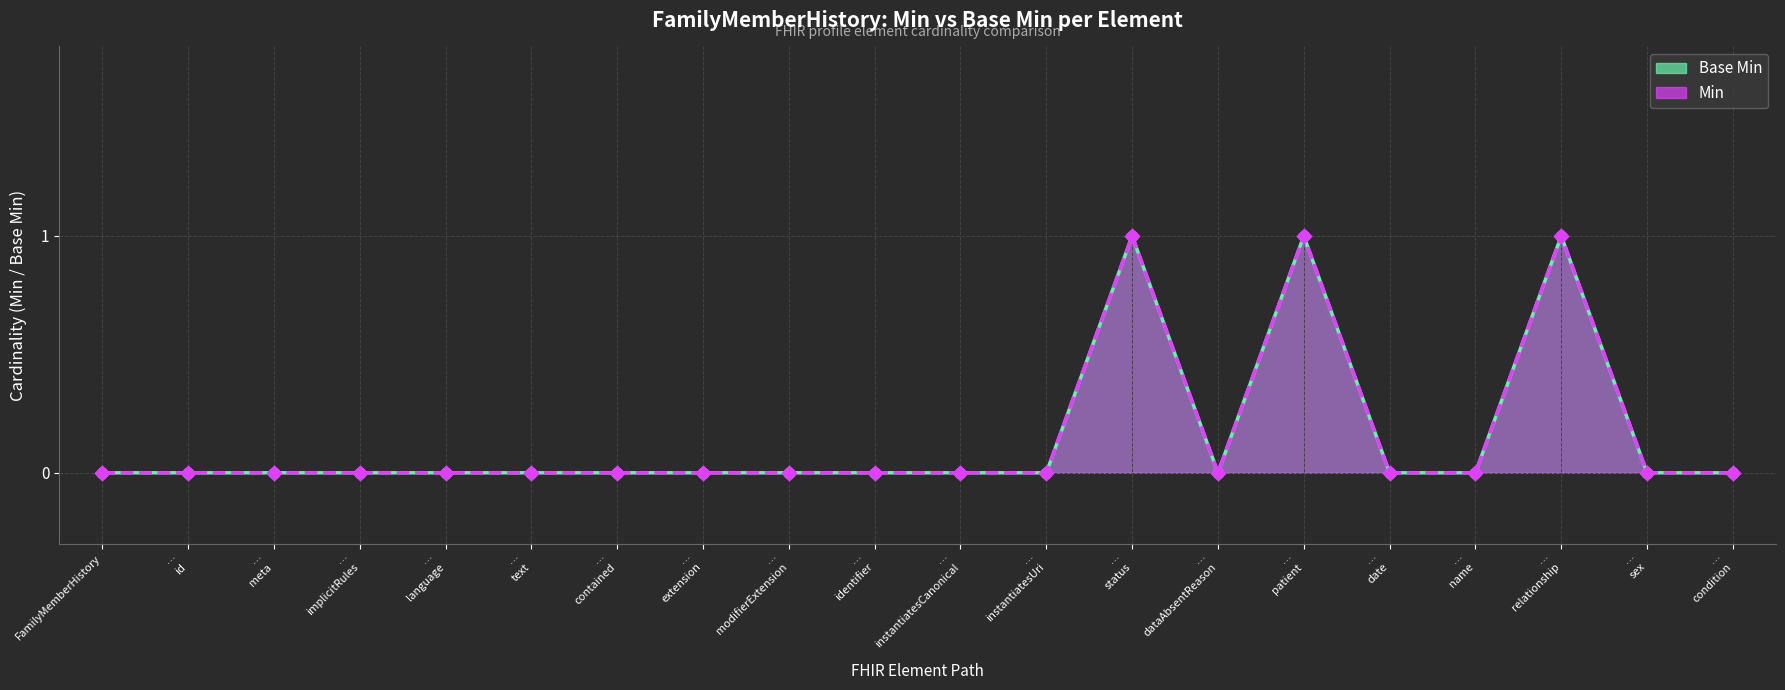

What are all the series names shown in the legend?

Min, Base Min